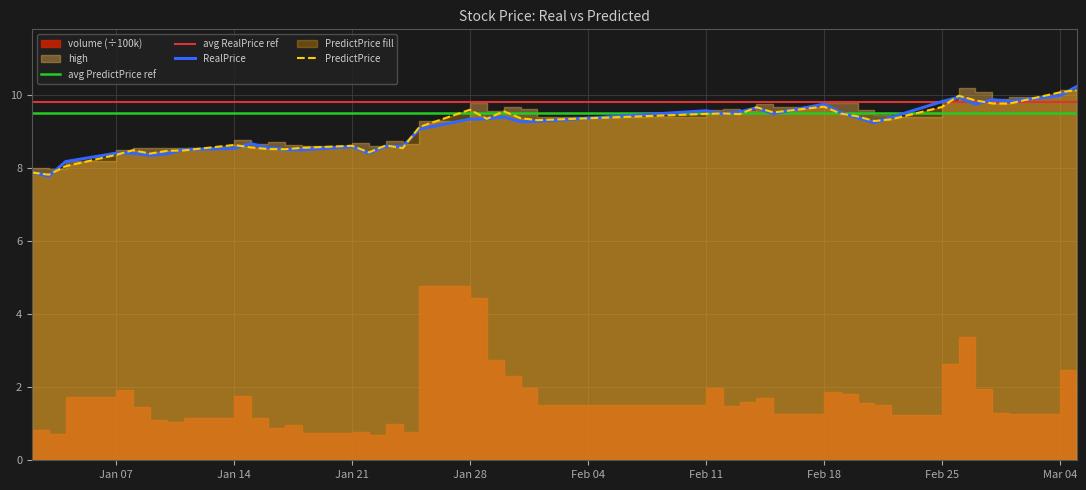

What is the minimum value for RealPrice?

7.8